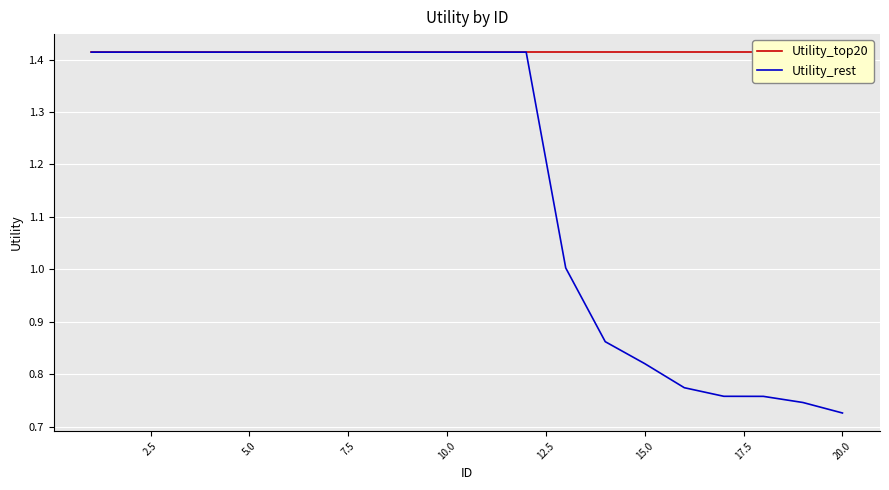

The Utility_rest series shows 0.4 at 17.5. True or false?

False